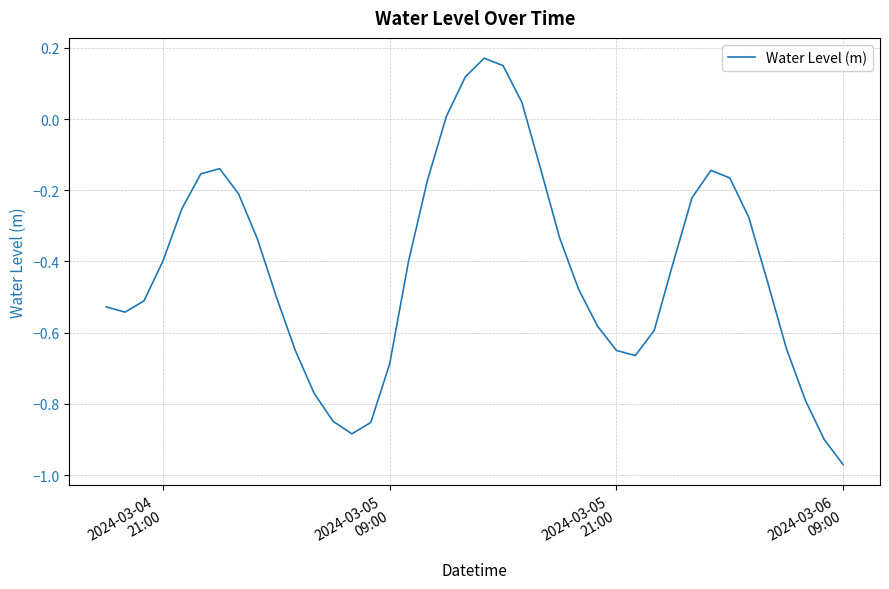

How many lines are shown in the chart?

1